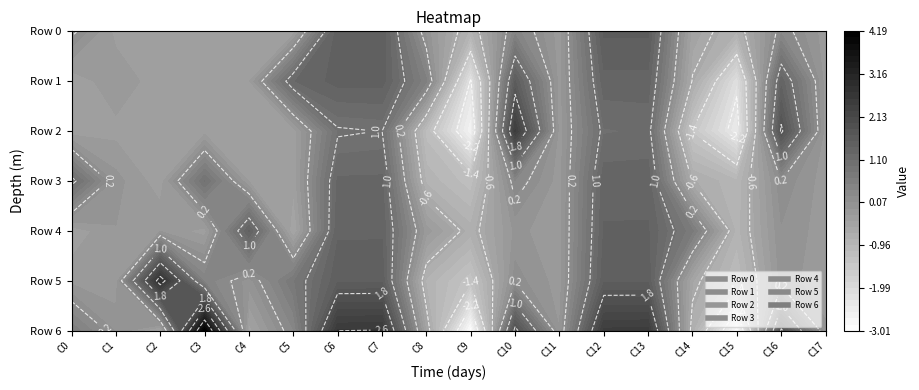

How many data points in 5 are less than 0?

10